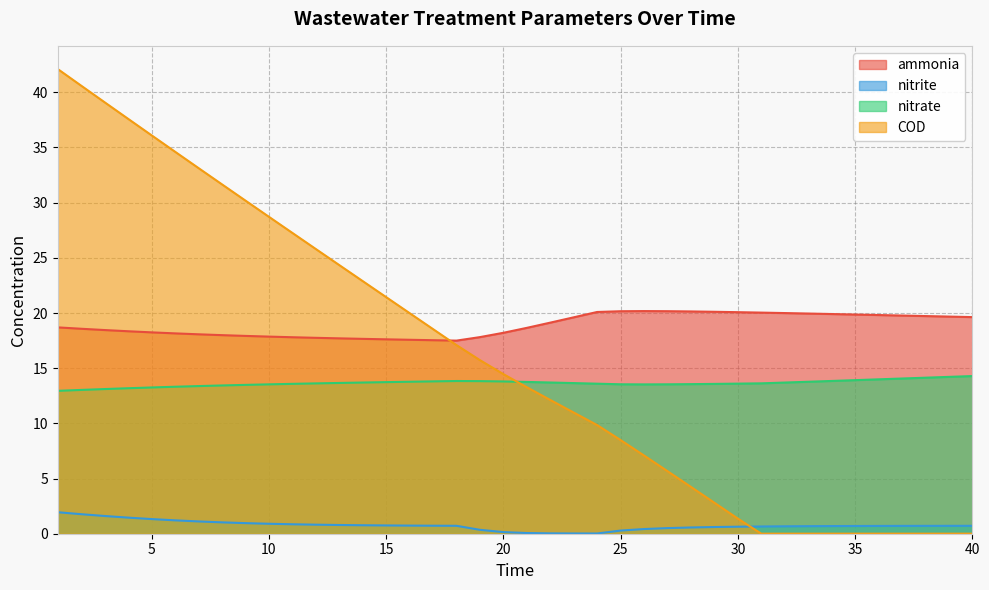

At which category does nitrate reach its first local valley?

26